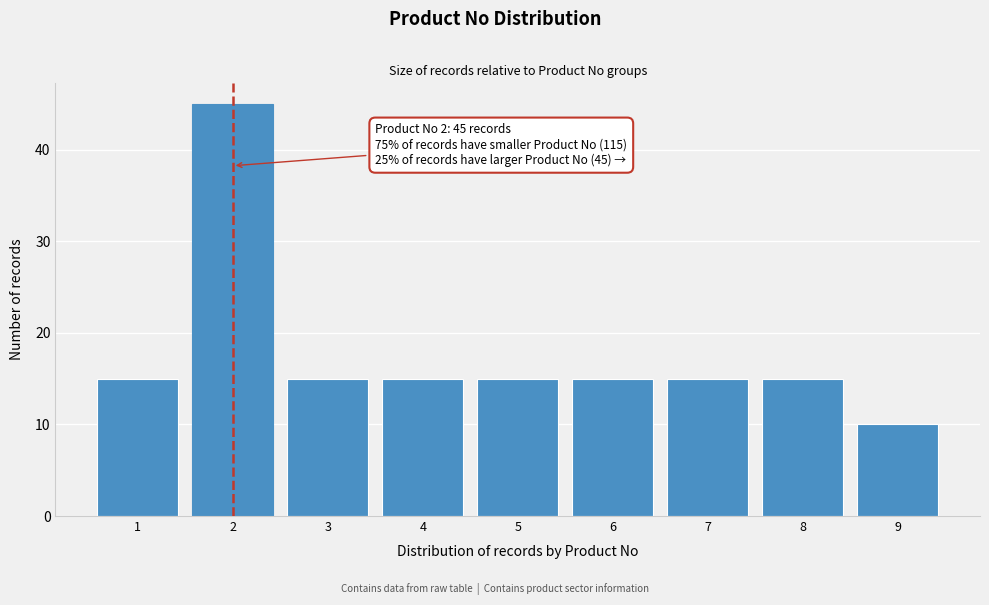

Reading left to right, transcribe all the data shown in this chart.

1=15	2=45	3=15	4=15	5=15	6=15	7=15	8=15	9=10